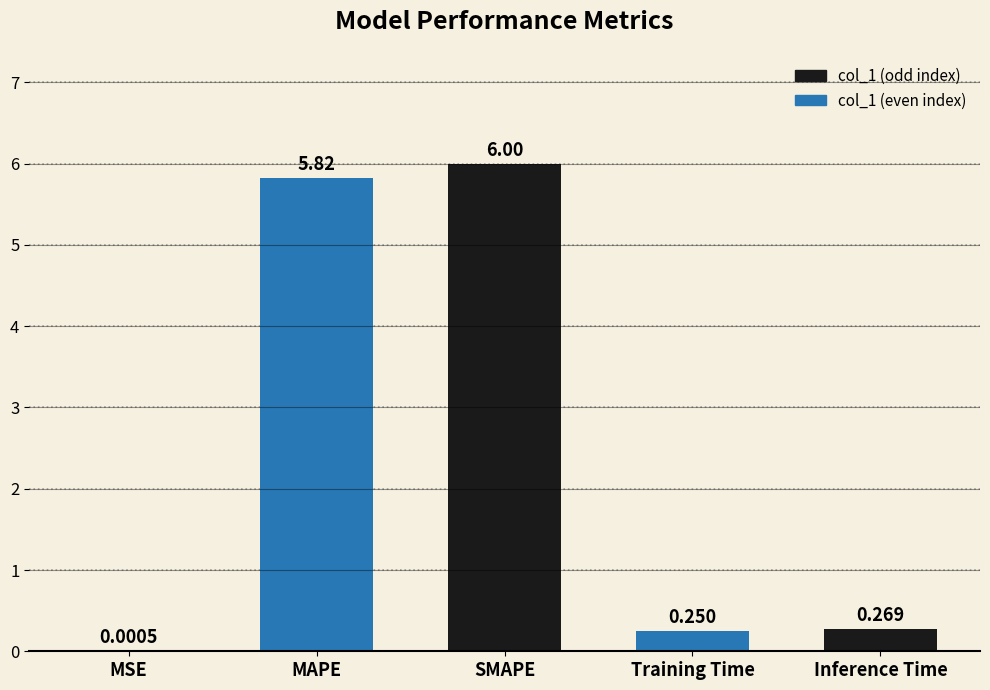

Which category has the highest value across all series?

SMAPE